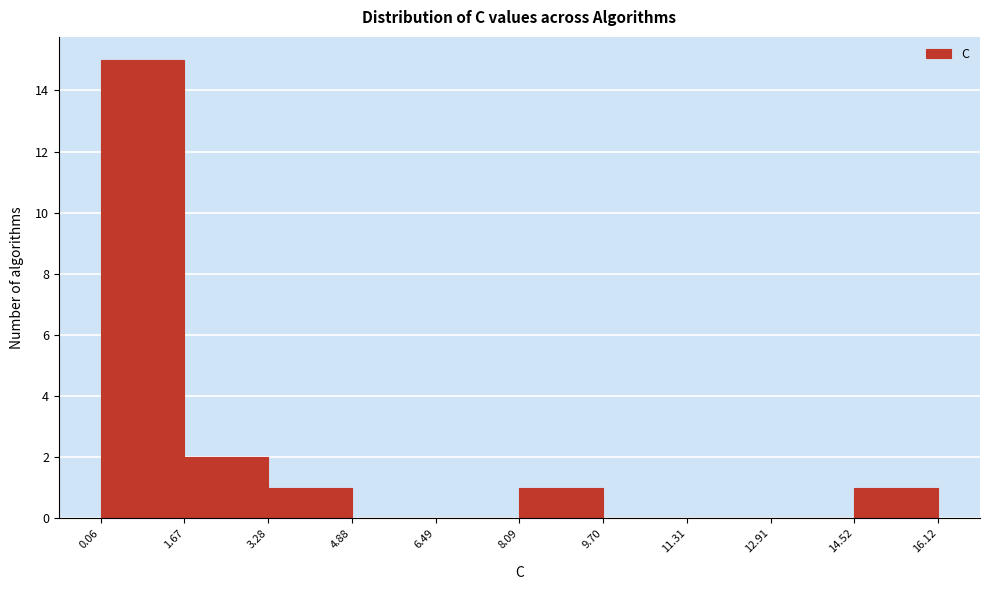

Which range on the x-axis has the tallest bar?

0.06 to 1.67